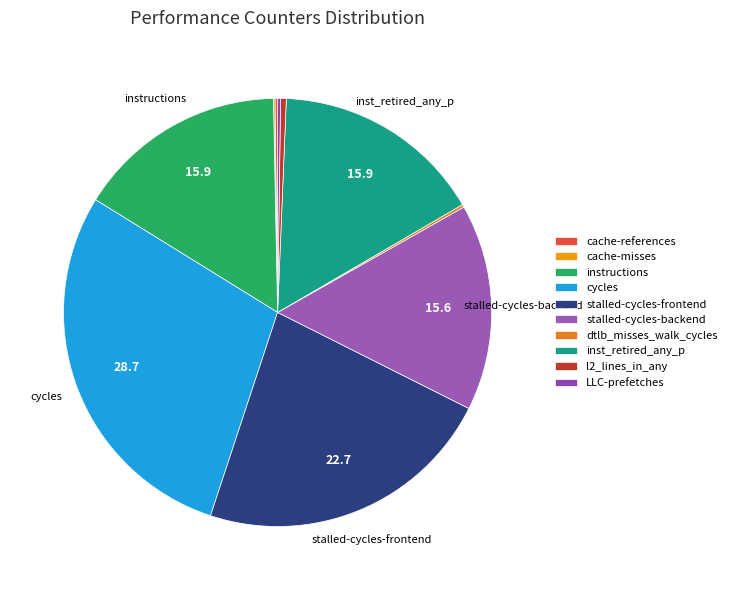

Is it true that instructions is 27% of the pie?

False